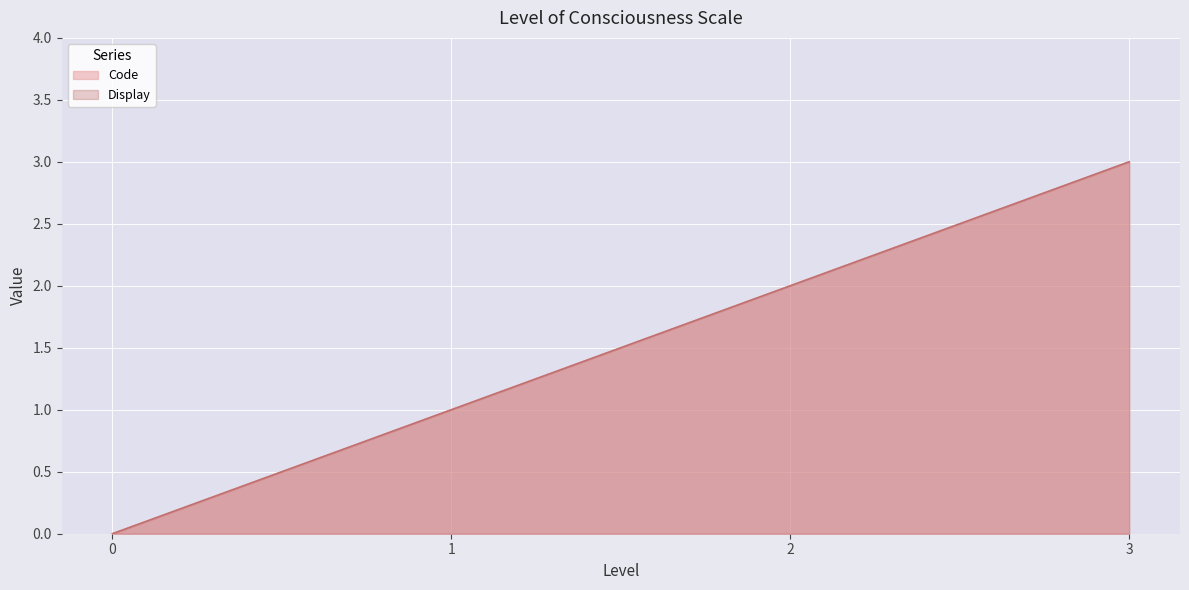

True or false: Code and Display cross at least once.

False